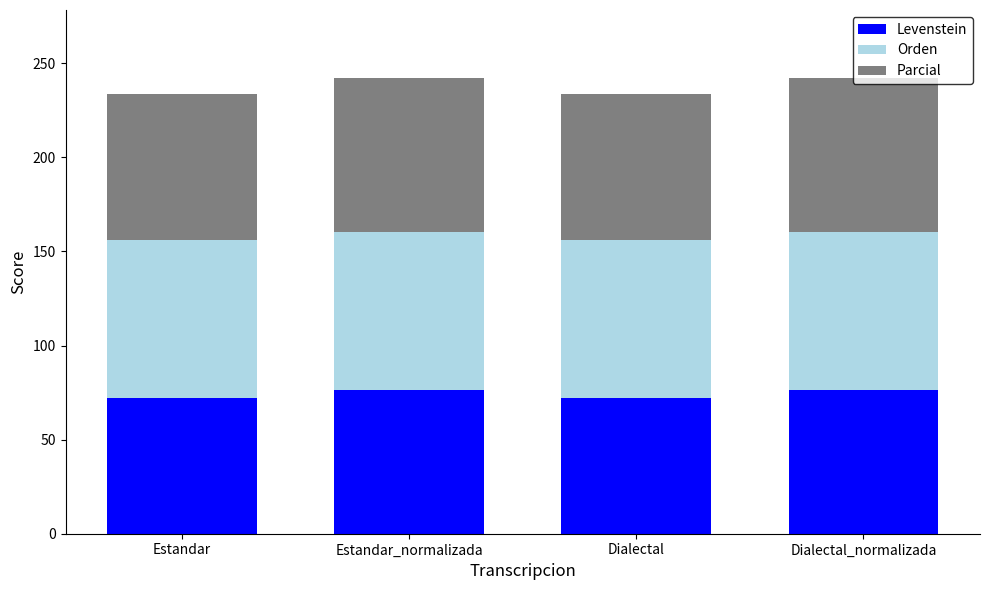

What is the total value across all series at Estandar_normalizada?

242.0